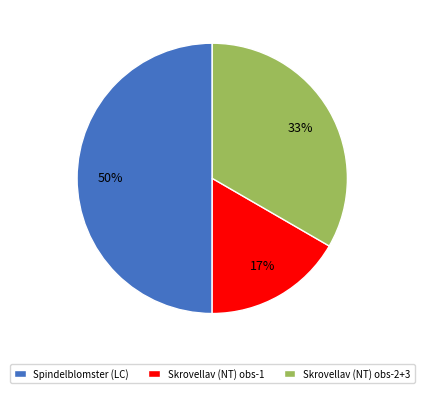

What is the largest slice in the pie chart?

Spindelblomster (LC)